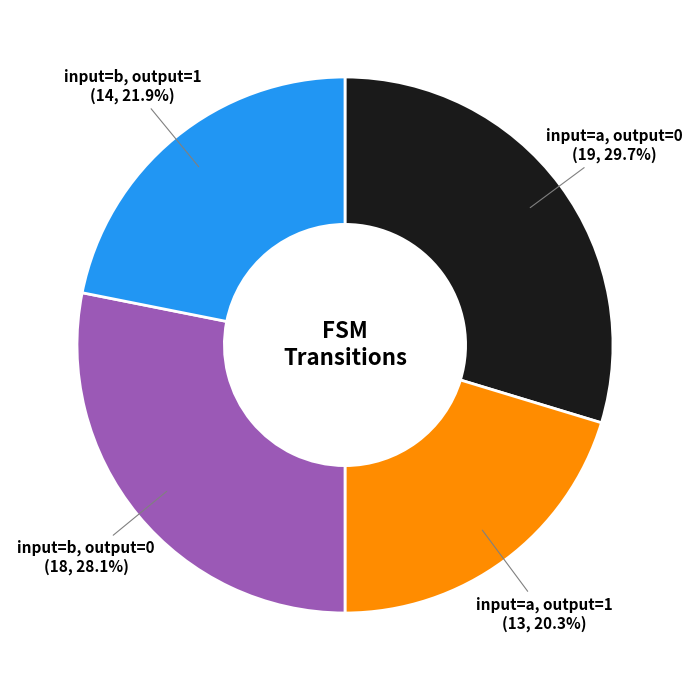

How many segments does this pie chart have?

4